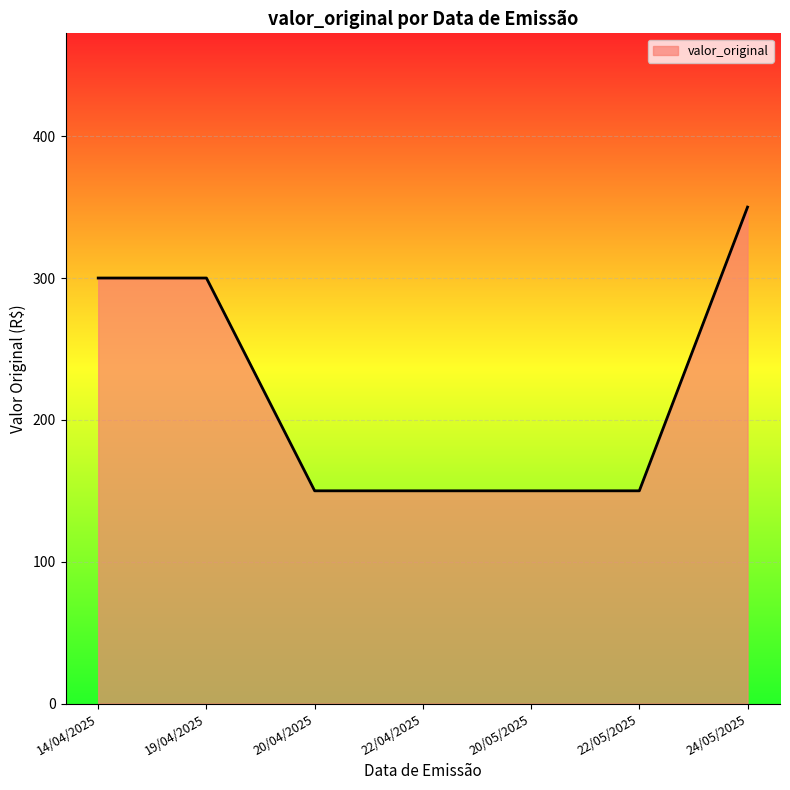

Which label corresponds to the largest value in the chart?

24/05/2025